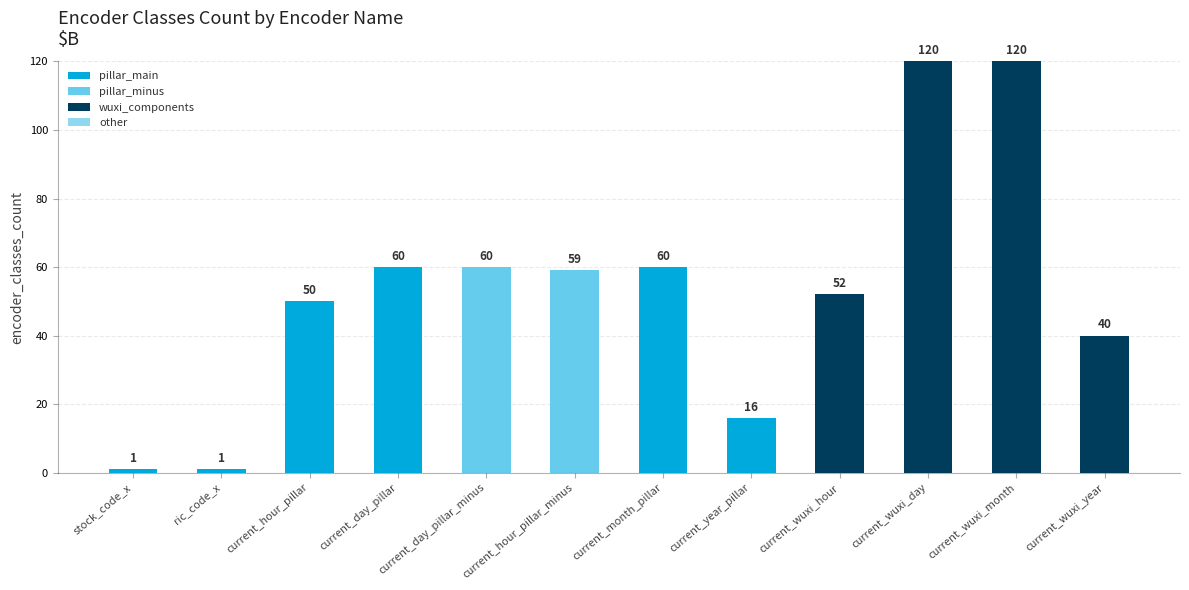

Does the chart contain stacked bars?

Yes